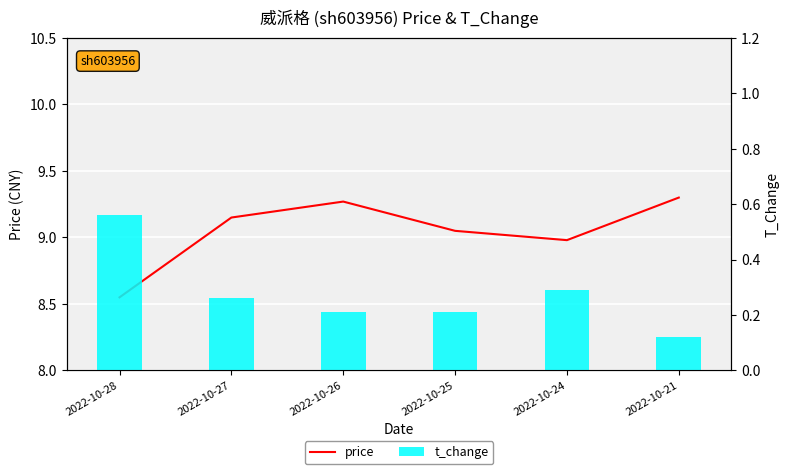

What is the difference between the maximum and second lowest values in the price series?

0.3